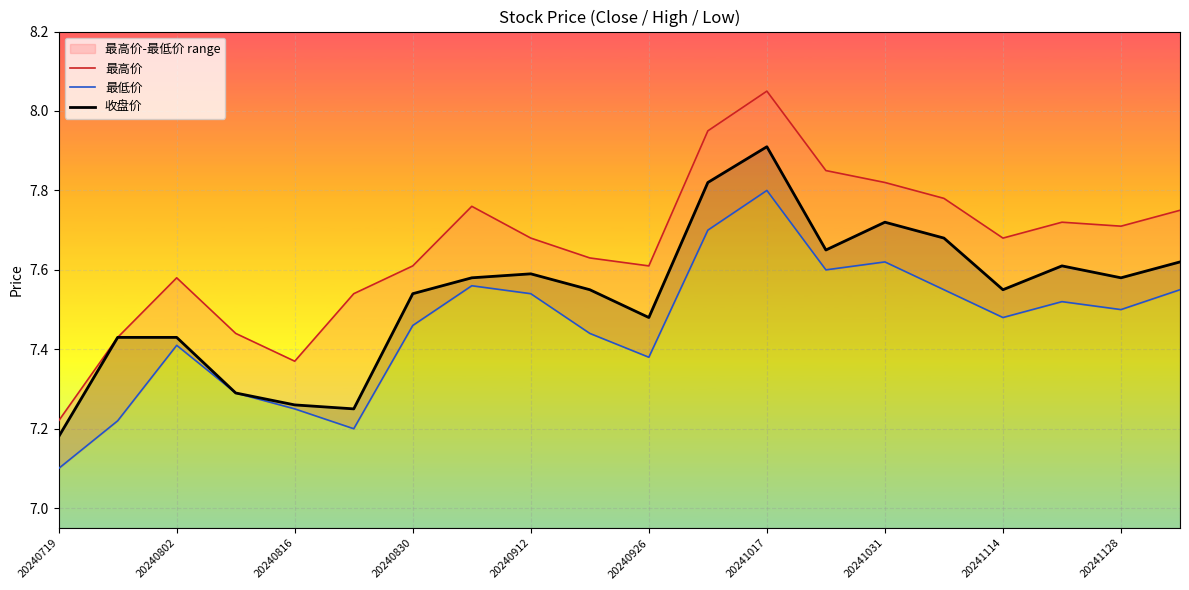

The 收盘价 series shows 13.3 at 20241031. True or false?

False